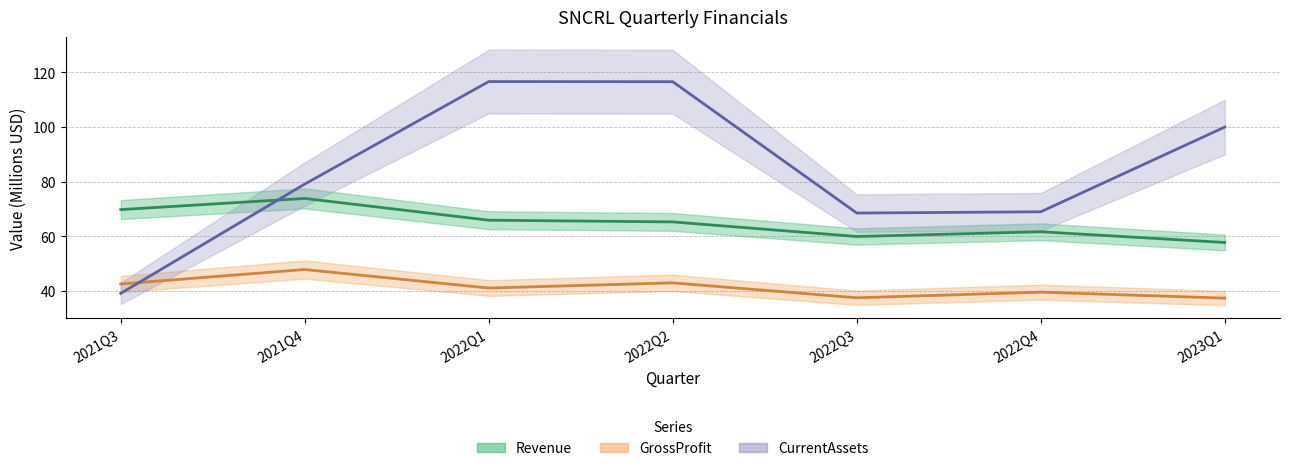

Which has a higher value, 2021Q4 or 2022Q4?

2021Q4